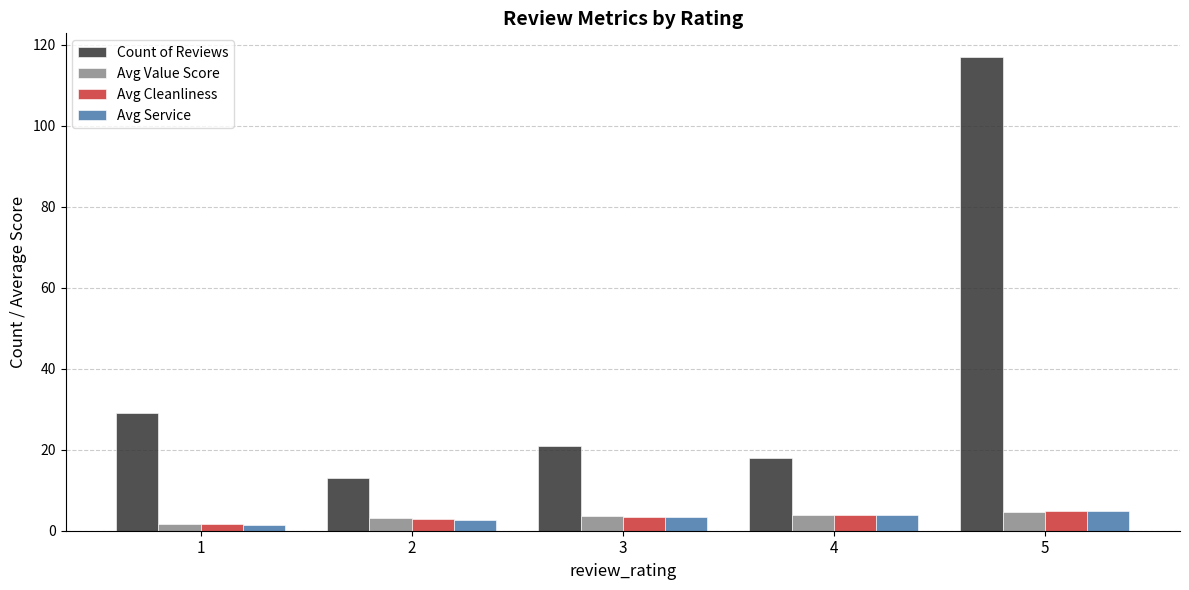

Is it true that Count of Reviews equals 39.5 at 5?

False